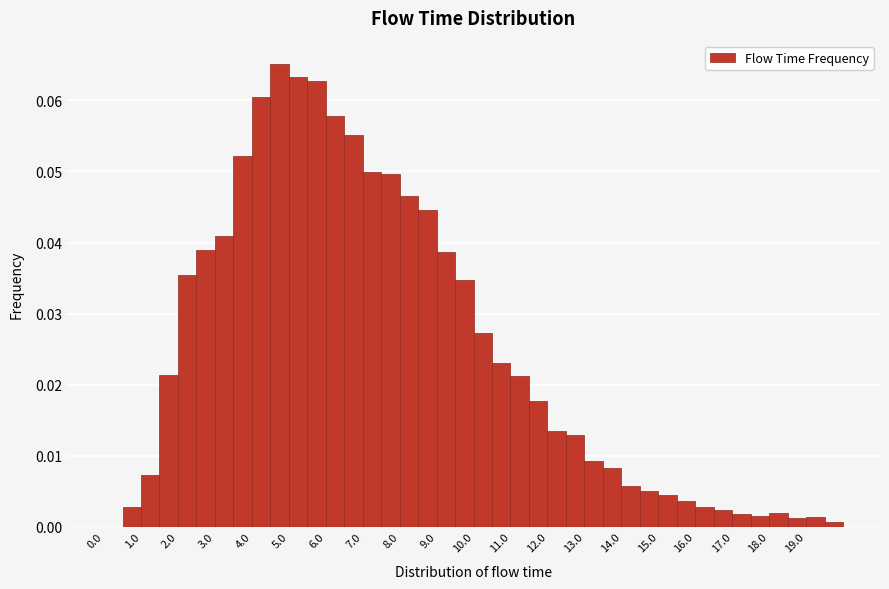

Reading left to right, list every bar in this chart as the range it spans on the x-axis followed by its height. The values are not printed on the chart, so give them approximately, as read against the axis.

0.0 to 0.5: 0
0.5 to 1.0: 0.003
1.0 to 1.5: 0.007
1.5 to 2.0: 0.021
2.0 to 2.5: 0.035
2.5 to 3.0: 0.039
3.0 to 3.5: 0.041
3.5 to 4.0: 0.052
4.0 to 4.5: 0.060
4.5 to 5.0: 0.065
5.0 to 5.5: 0.063
5.5 to 6.0: 0.063
6.0 to 6.5: 0.058
6.5 to 7.0: 0.055
7.0 to 7.5: 0.050
7.5 to 8.0: 0.050
8.0 to 8.5: 0.047
8.5 to 9.0: 0.045
9.0 to 9.5: 0.039
9.5 to 10.0: 0.035
10.0 to 10.5: 0.027
10.5 to 11.0: 0.023
11.0 to 11.5: 0.021
11.5 to 12.0: 0.018
12.0 to 12.5: 0.014
12.5 to 13.0: 0.013
13.0 to 13.5: 0.009
13.5 to 14.0: 0.008
14.0 to 14.5: 0.006
14.5 to 15.0: 0.005
15.0 to 15.5: 0.005
15.5 to 16.0: 0.004
16.0 to 16.5: 0.003
16.5 to 17.0: 0.002
17.0 to 17.5: 0.002
17.5 to 18.0: 0.002
18.0 to 18.5: 0.002
18.5 to 19.0: 0.001
19.0 to 19.5: 0.001
19.5 to 20.0: under 0.001